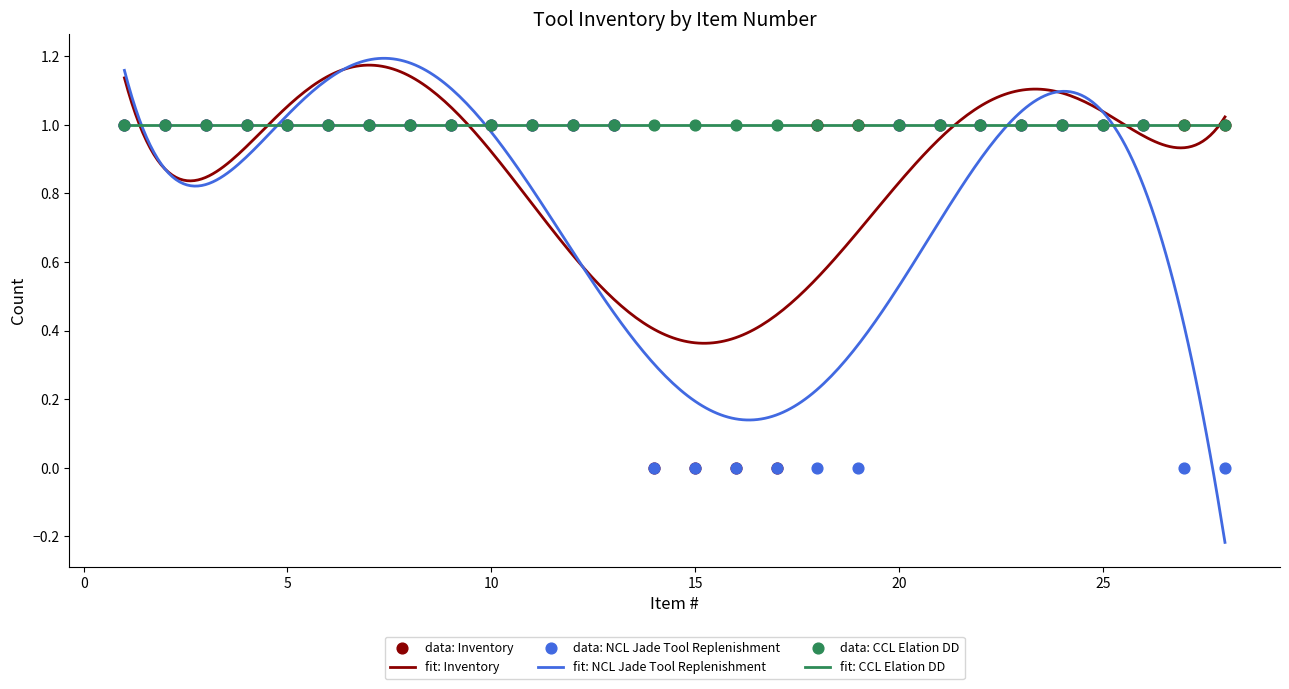

Which series has the largest total across all categories?

Inventory